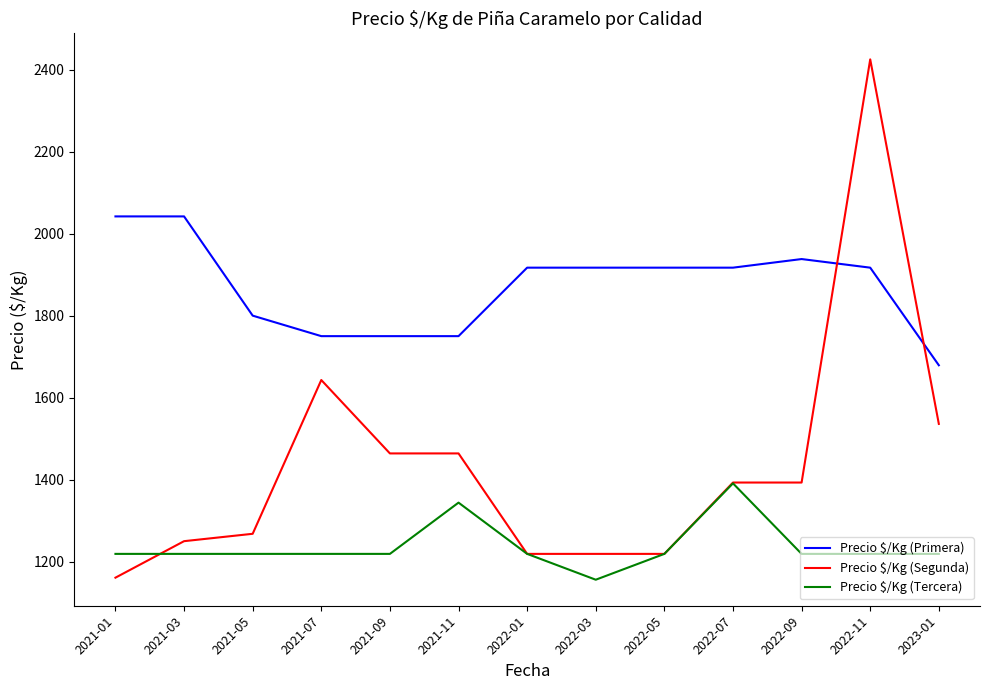

What position from the right is 2021-03?

12